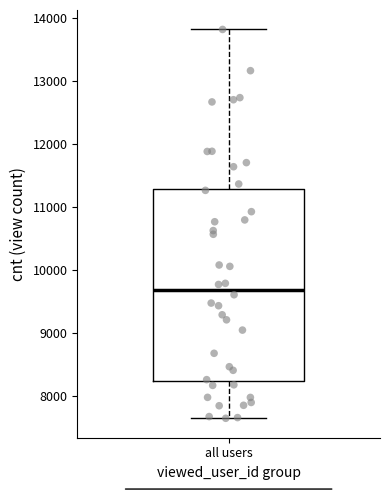

Read this box plot against the y-axis: the position of the median line, the range covered by the box, and the ends of both whiskers. The values are not printed on the chart, so give them approximately, as read against the axis.

median 9700, box 8200 to 11300, whiskers 7700 to 13800